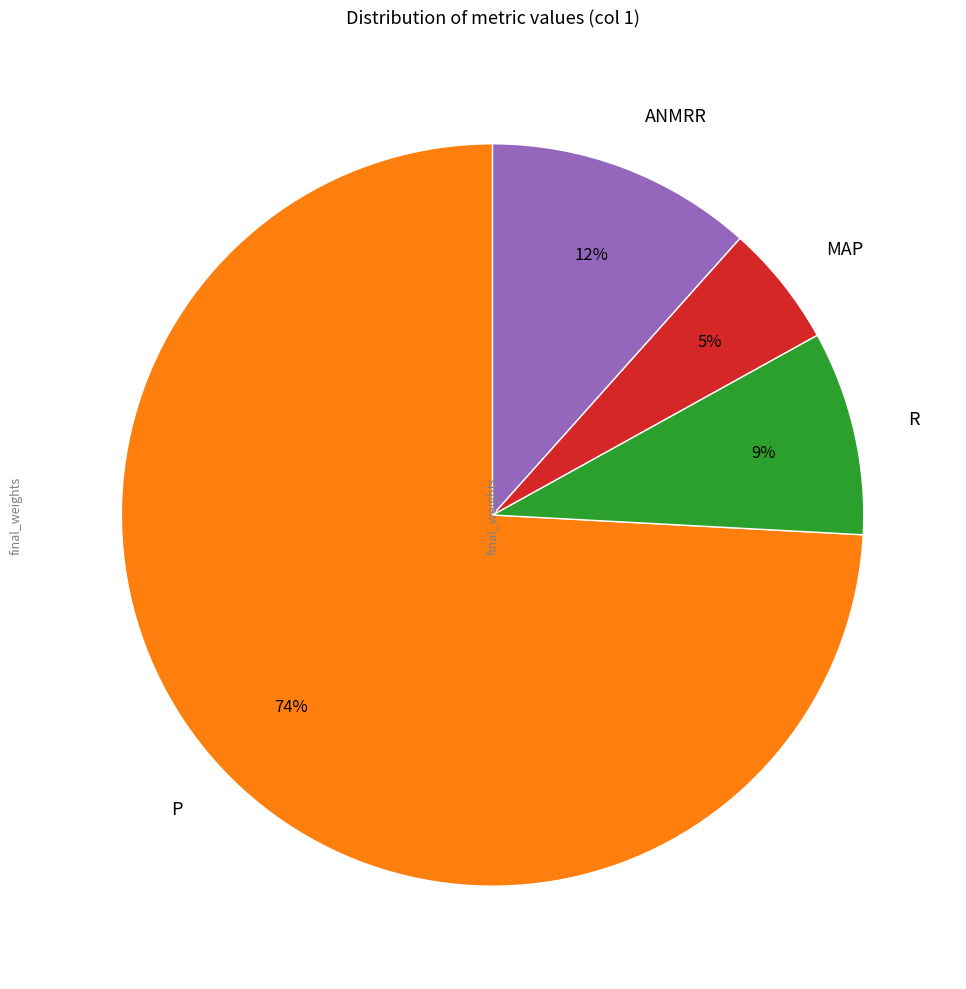

Is it true that MAP is 5% of the pie?

True